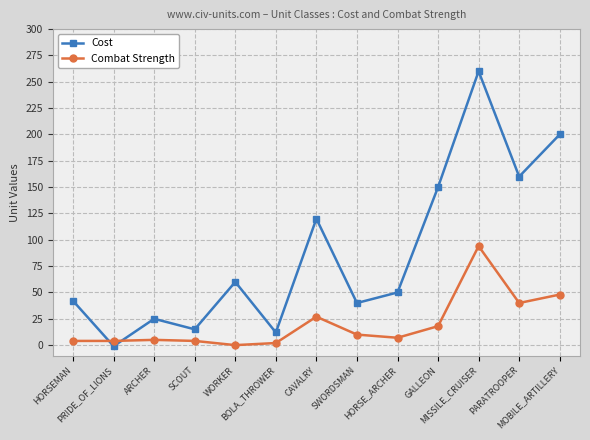

Which series has the largest total across all categories?

Cost